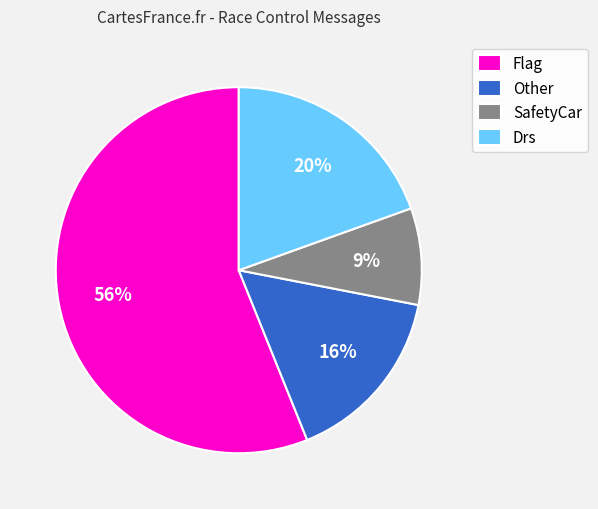

Approximately how many times larger is the value at Other compared to Flag?

0.3